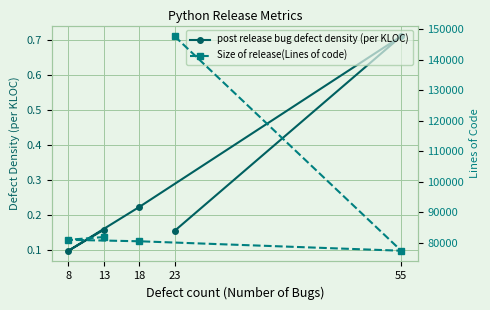

Rank the series by their maximum value, from highest to lowest.

Size of release(Lines of code), post release bug defect density (per KLOC)